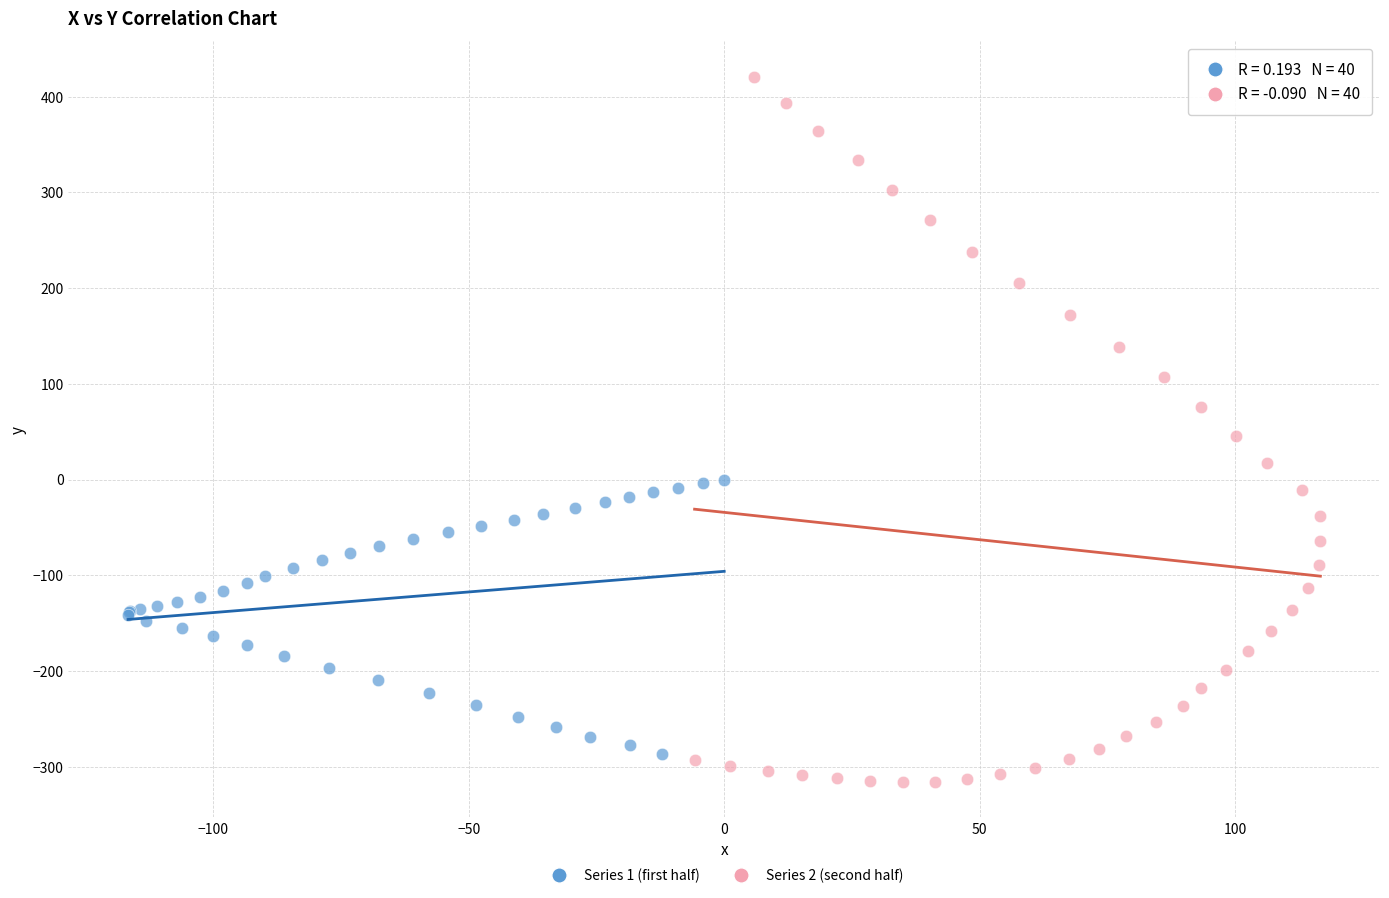

Which series contains the highest Y value?

Series 2 (second half)